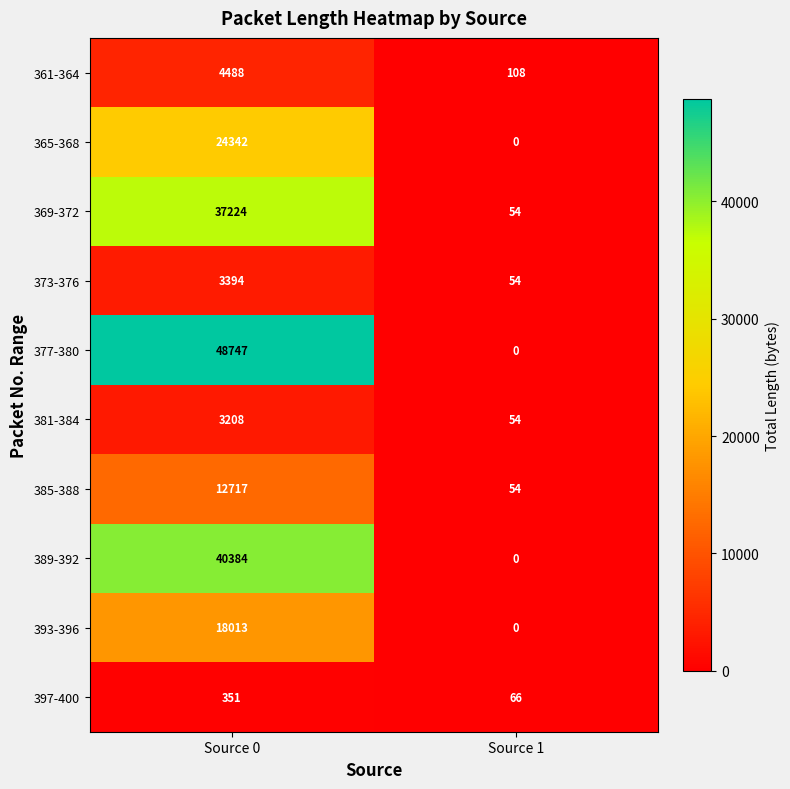

Which series has the largest range (max minus min)?

377-380